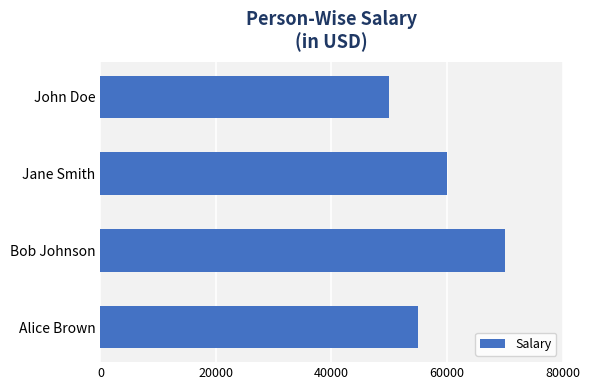

Reading bottom to top, what are all the values shown in this chart?

55000	70000	60000	50000